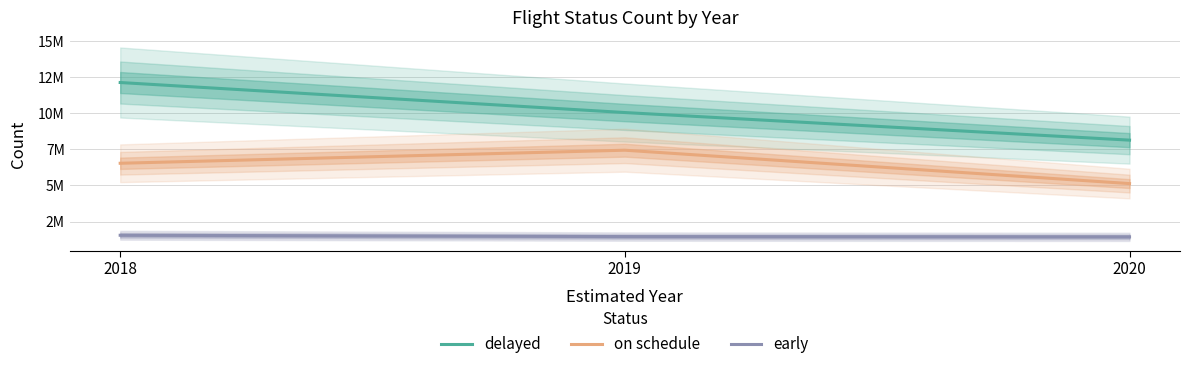

Rank the series by their average value, from highest to lowest.

delayed, on schedule, early